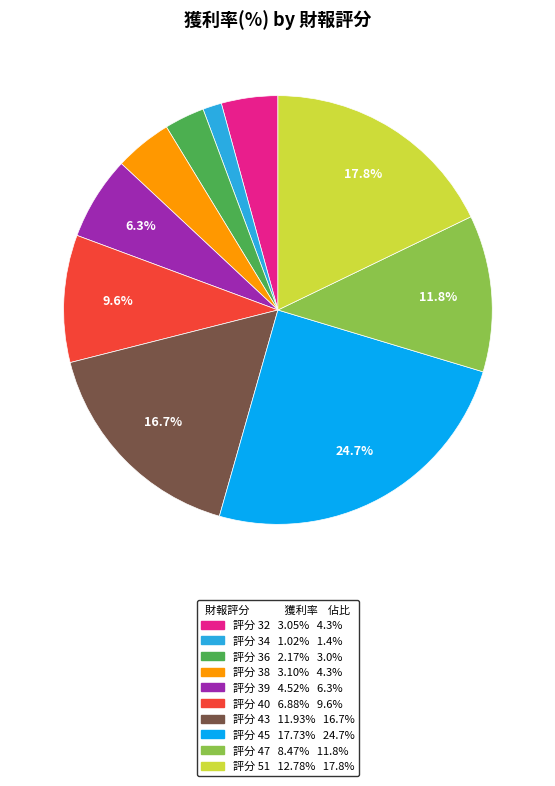

Does any single category account for the majority?

No